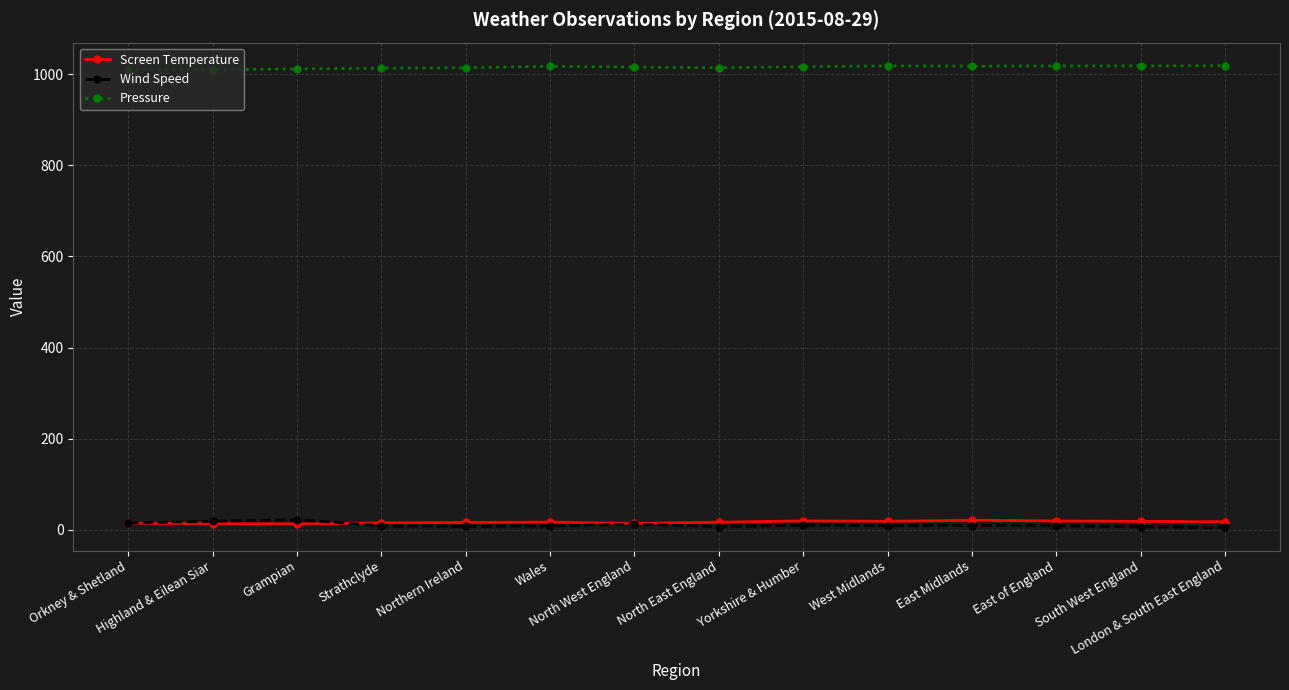

What is the lowest value of the Screen Temperature series?

12.9